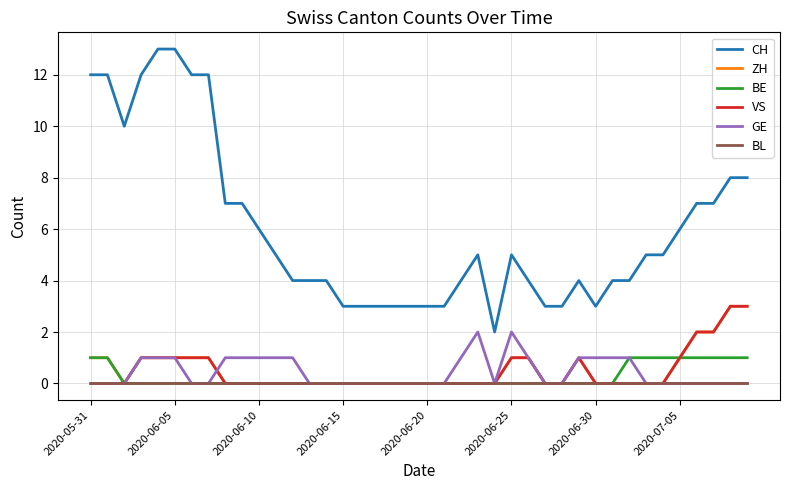

What is the maximum value shown in the chart?

13